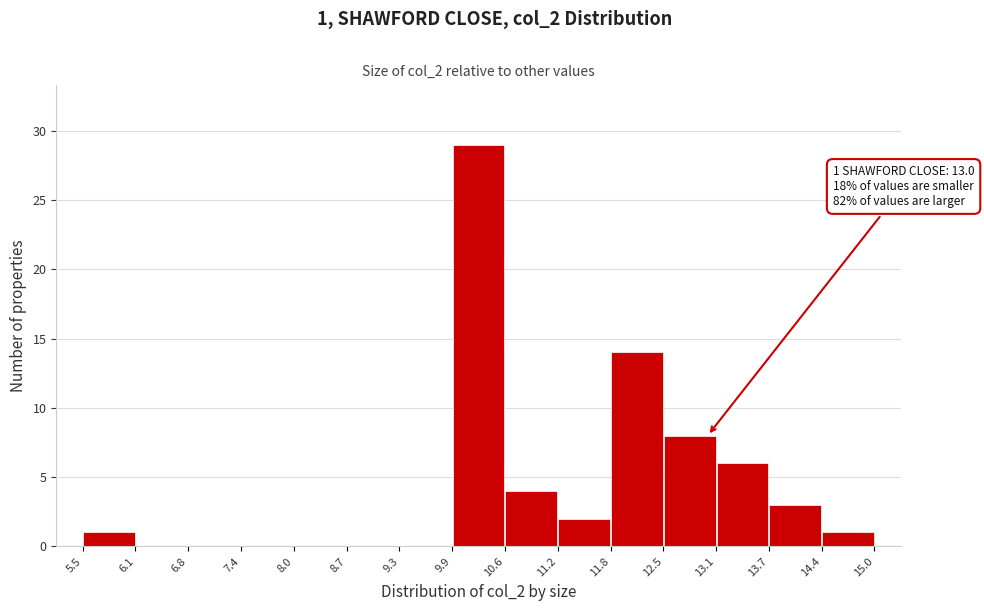

Which range on the x-axis has the tallest bar?

9.9 to 10.6